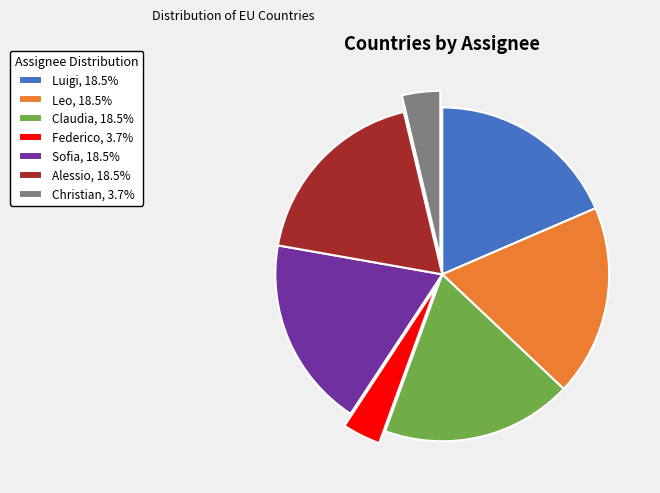

Approximately how many times larger is the value at Claudia, 18.5% compared to Alessio, 18.5%?

1.0